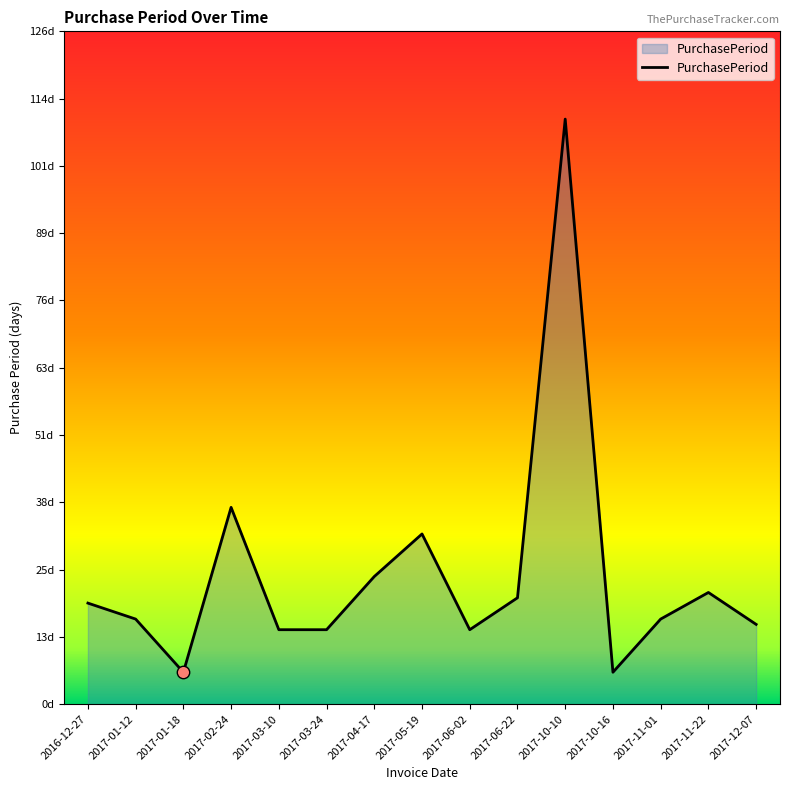

Is this an area chart (filled region under the line)?

Yes